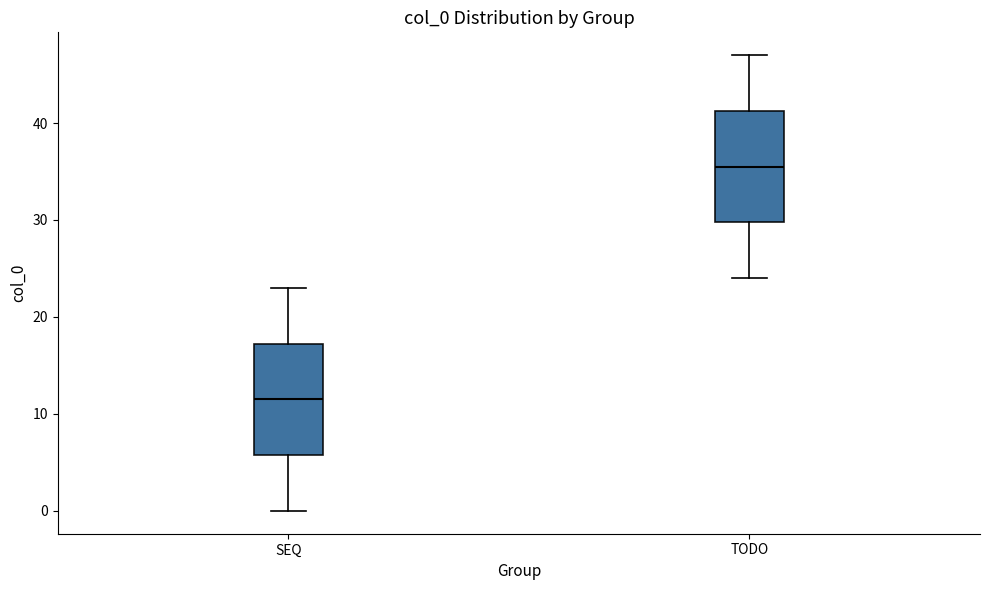

Reading left to right, transcribe this box plot: for each box, give where its median line is, the range the box spans, and where its two whiskers end, as read against the y-axis. The values are not printed on the chart, so give them approximately, as read against the axis.

SEQ: median 12, box 6 to 17, whiskers 0 to 23
TODO: median 36, box 30 to 41, whiskers 24 to 47